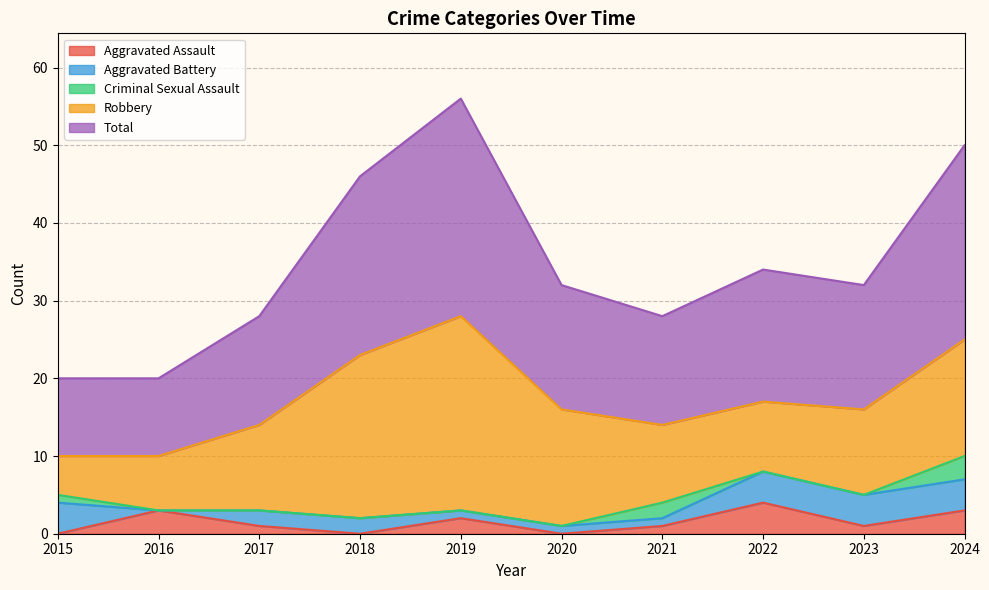

How many Total values are between 14 and 23?

6